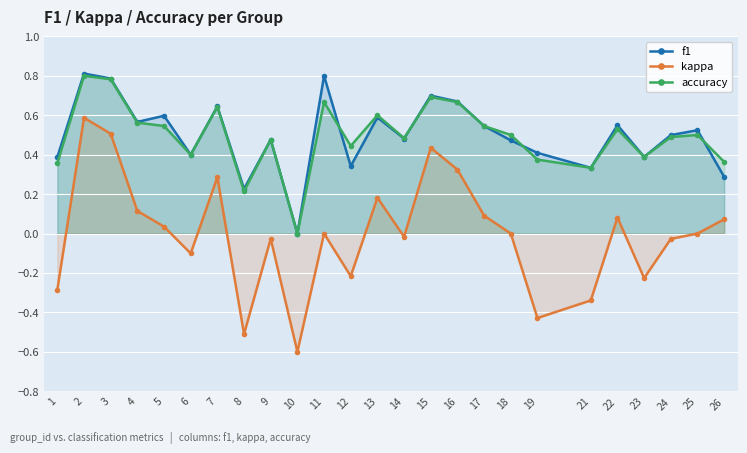

Does the chart display data point markers on the line(s)?

Yes